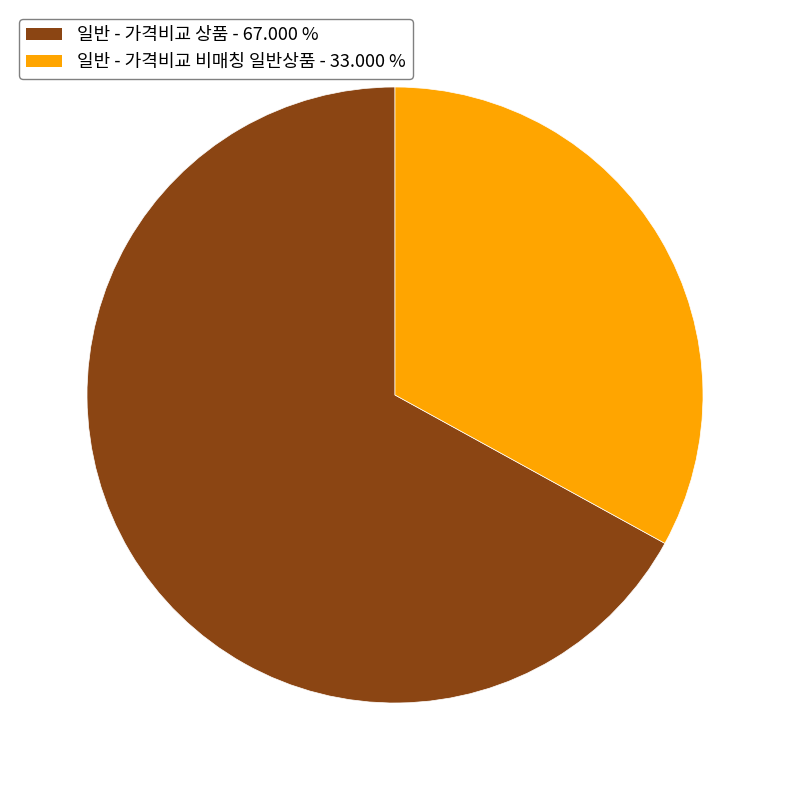

Is the sum of 일반 - 가격비교 상품 and 일반 - 가격비교 비매칭 일반상품 greater than half?

Yes